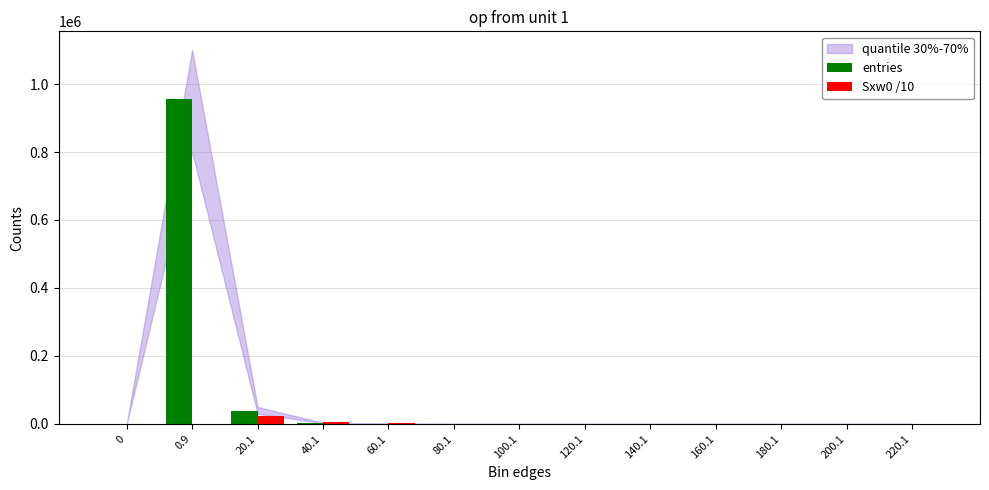

At which category is the sum across all series the highest?

0.9